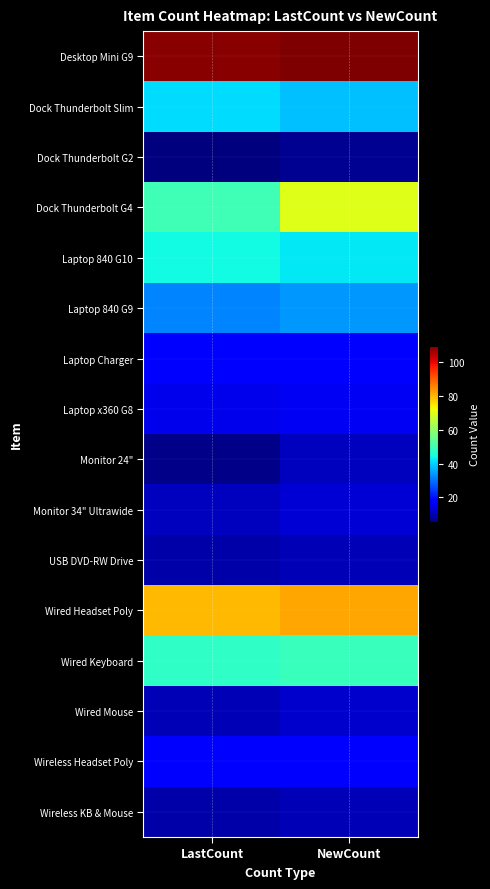

Between LastCount and NewCount, which series saw the biggest shift?

Dock Thunderbolt G4